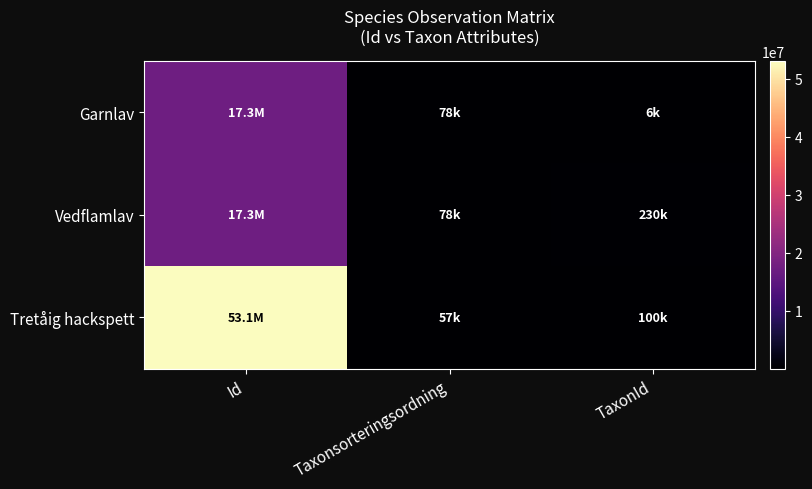

What is the minimum value shown in the chart?

6425